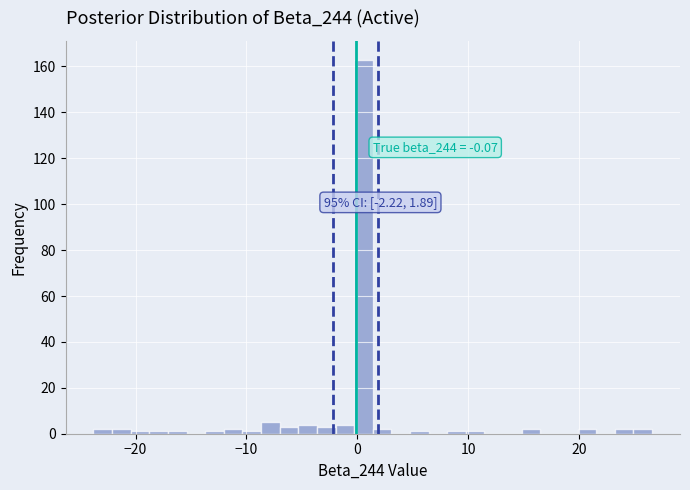

Read against the x-axis, roughly where is the centre of the tallest bar?

1